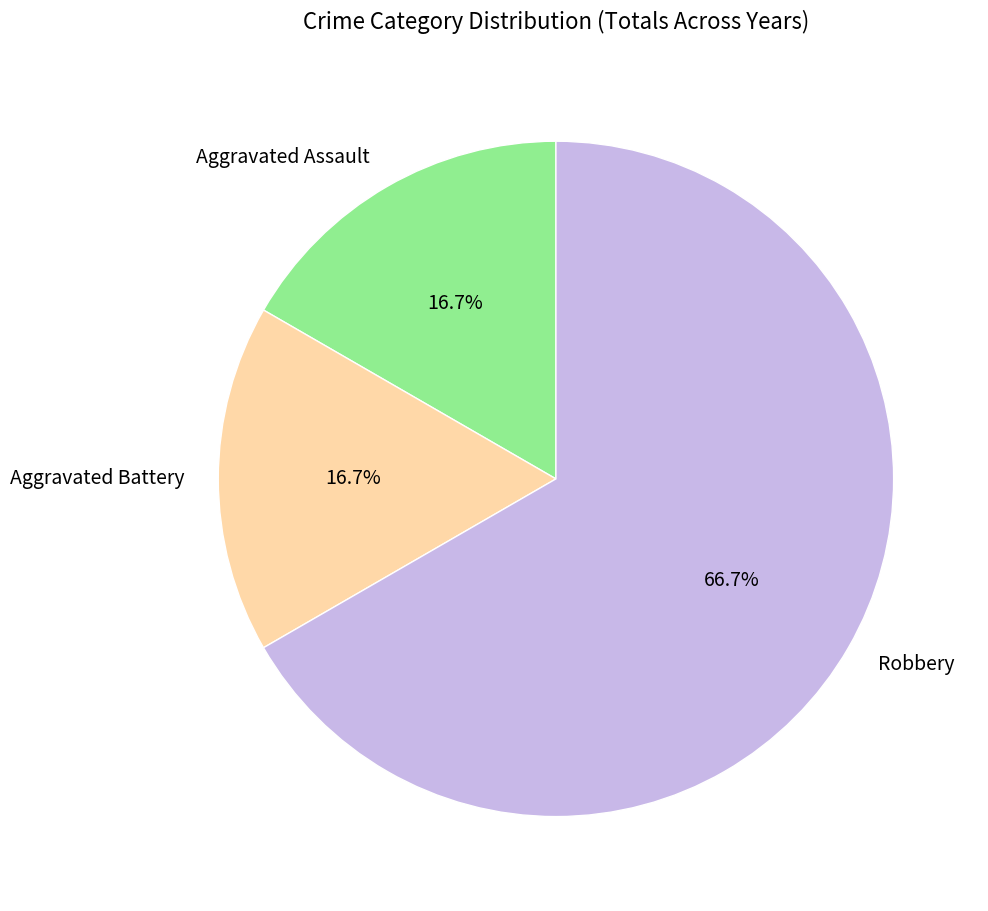

What portion of the pie excludes Aggravated Assault?

83.3%